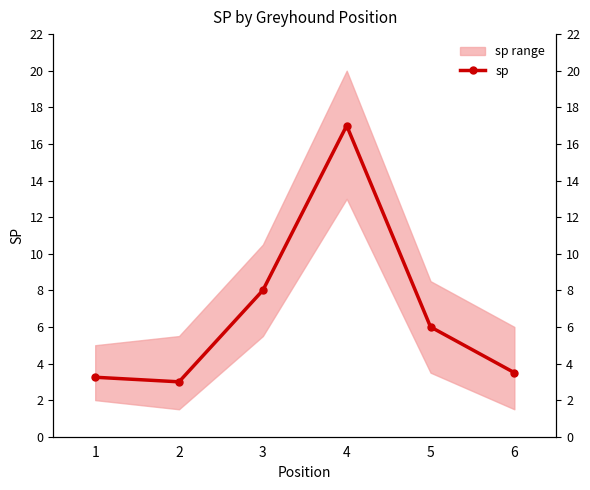

Which has a higher value, 5 or 3?

3